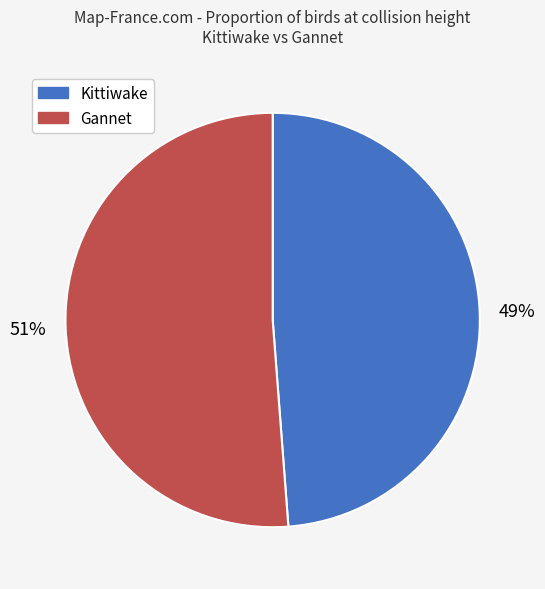

How many slices are in this pie chart?

2